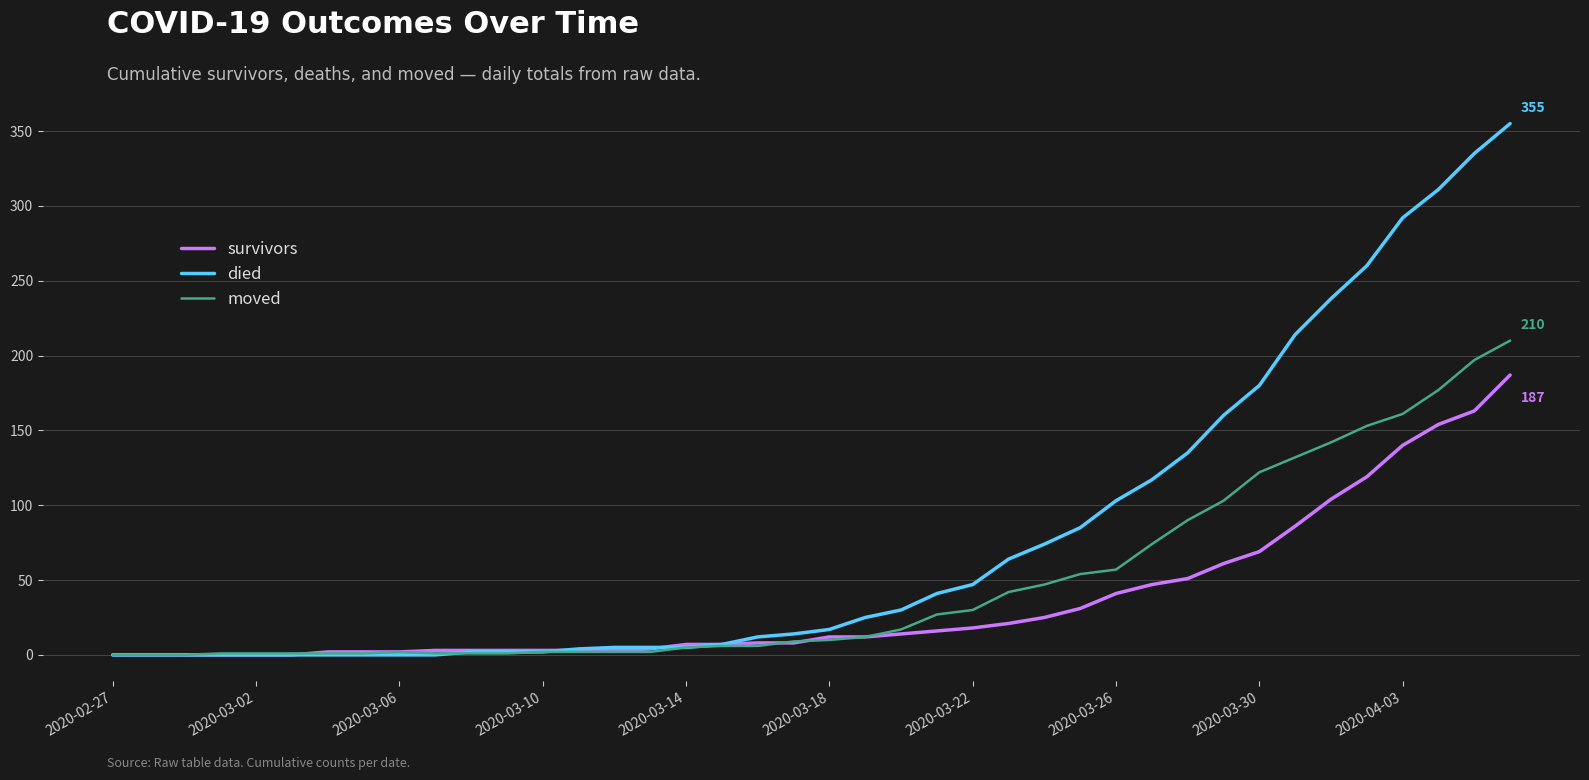

Which series has the largest total across all categories?

died